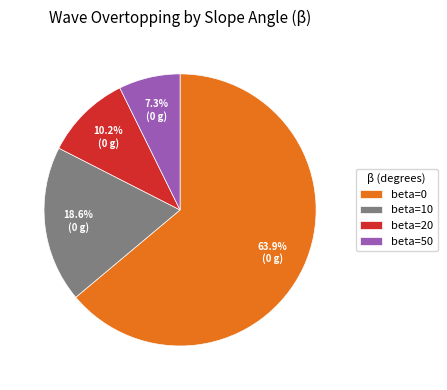

Is the sum of beta=10 and beta=20 greater than half?

No